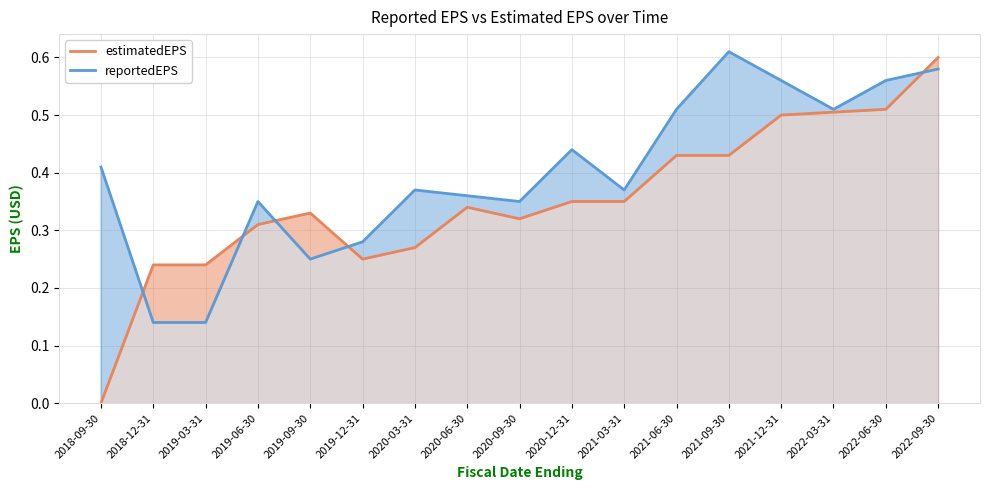

What is the difference between the highest and lowest values at 2018-12-31?

0.1